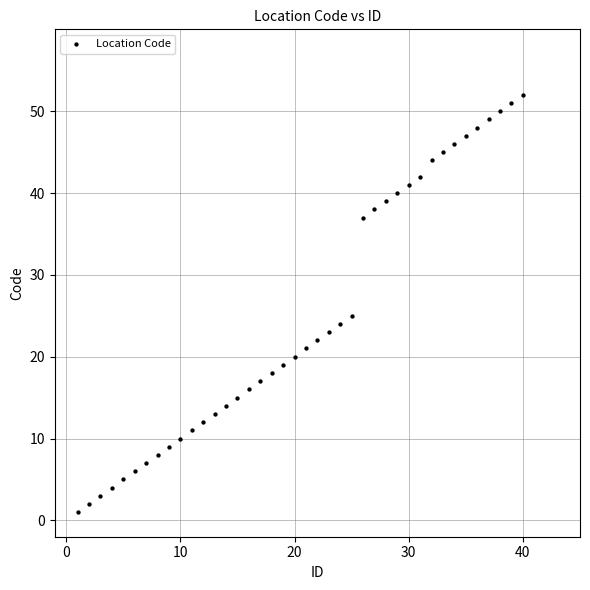

What is the range of Y values (max minus min)?

51